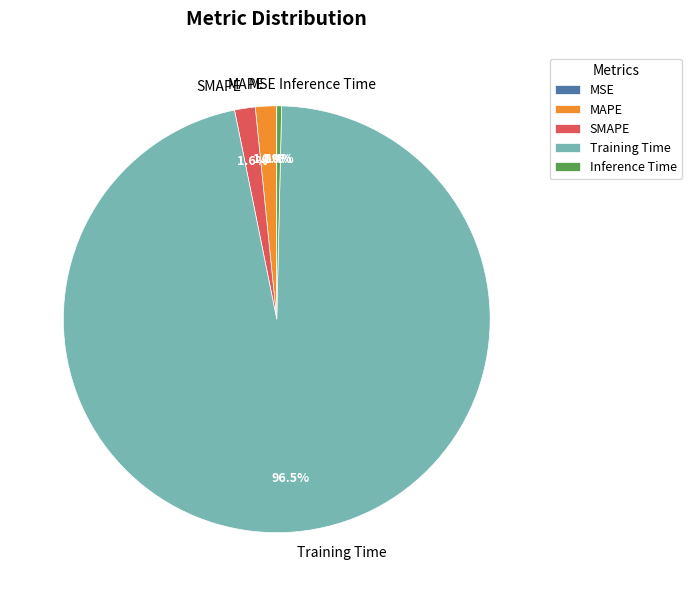

Which slice represents more than half of the pie?

Training Time